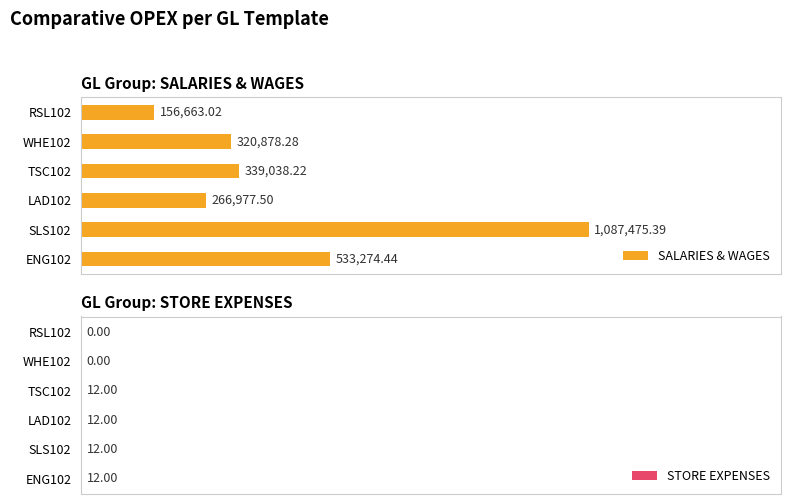

Between LAD102 and RSL102, which series saw the biggest shift?

SALARIES & WAGES